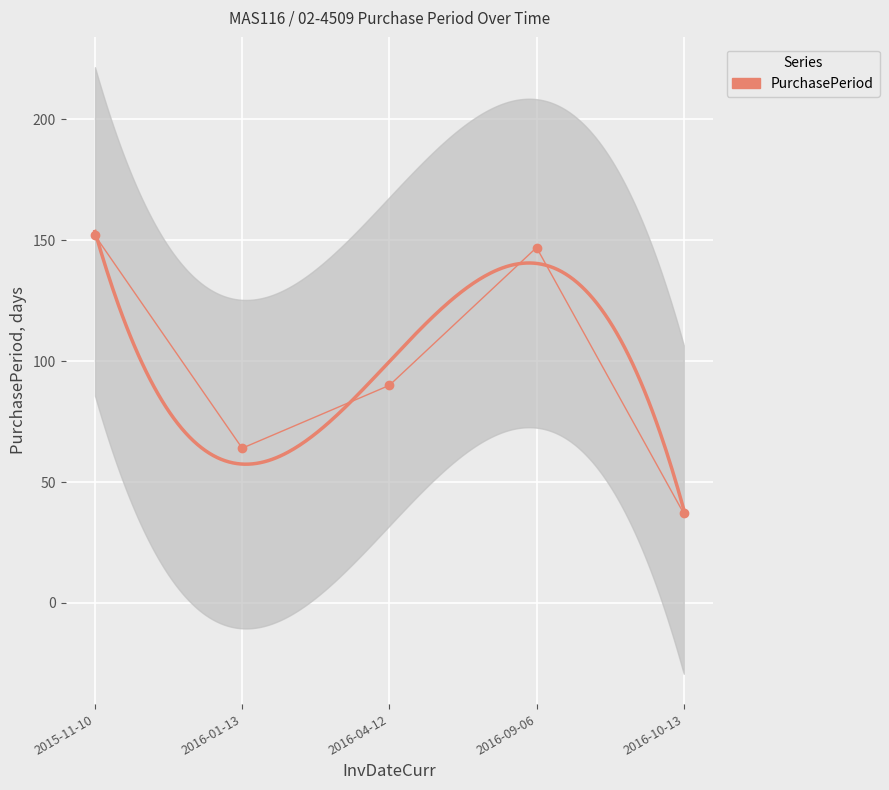

The chart shows a value of 90 at 2016-04-12. True or false?

True